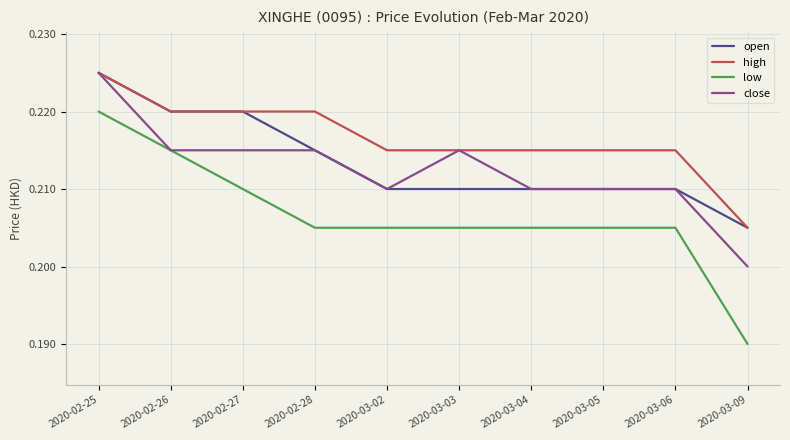

At which category does the chart reach its peak across all series?

2020-02-25